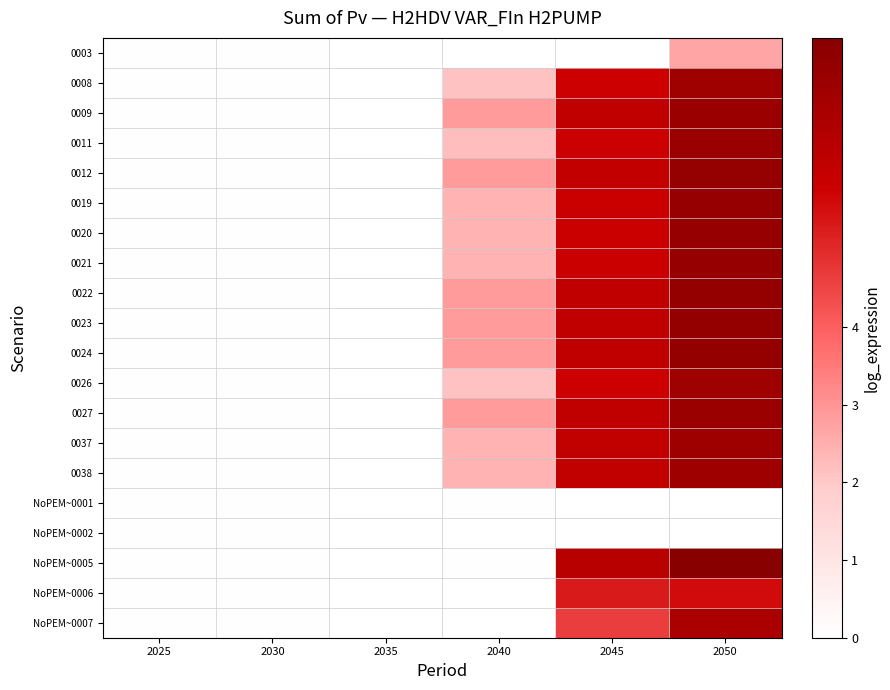

Rank the series at 2045 from highest to lowest value.

NoPEM~0005, 0009, 0022, 0023, 0024, 0027, 0037, 0038, 0012, 0019, 0020, 0021, 0011, 0008, 0026, NoPEM~0006, NoPEM~0007, 0003, NoPEM~0002, NoPEM~0001